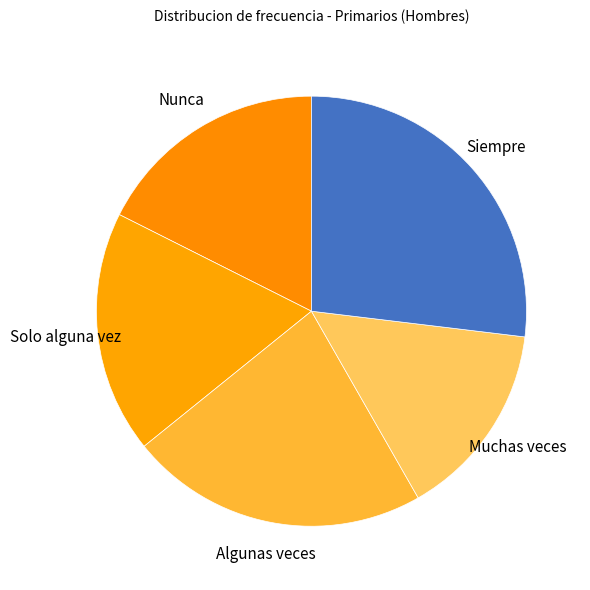

Count the number of slices in the pie.

5